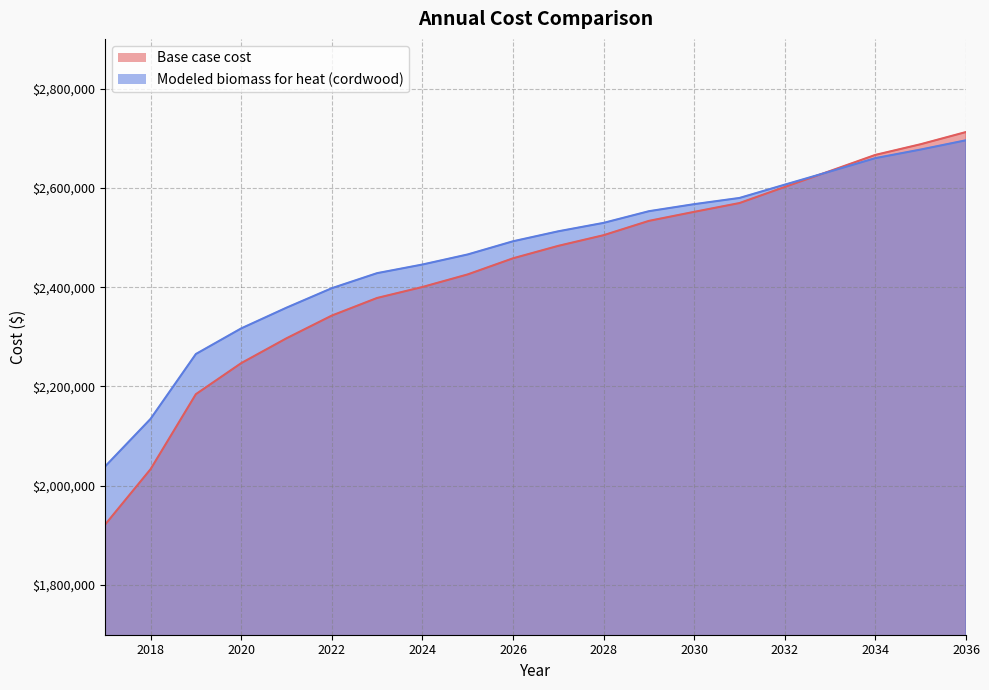

At which label does Base case cost reach its peak?

2036